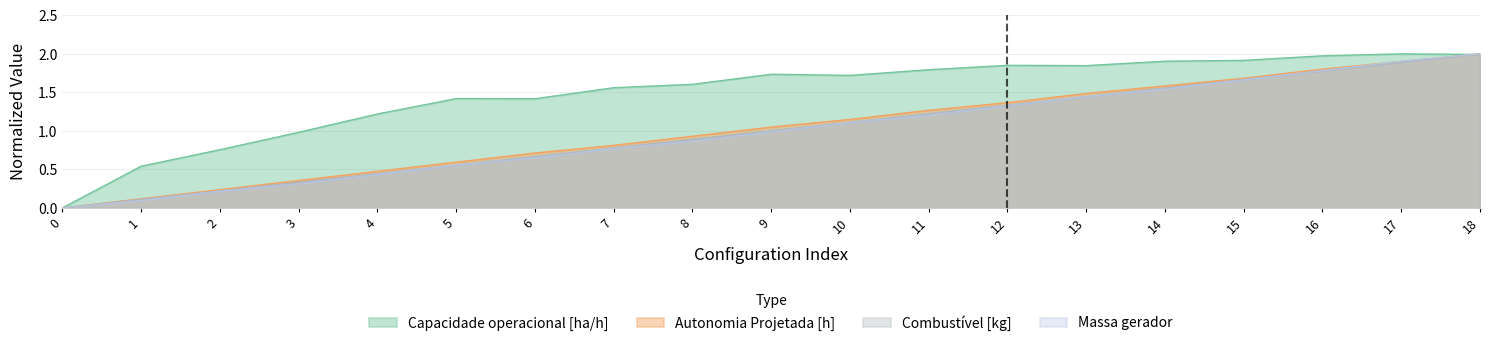

What is the sum of all Autonomia Projetada [h] values?

19.5